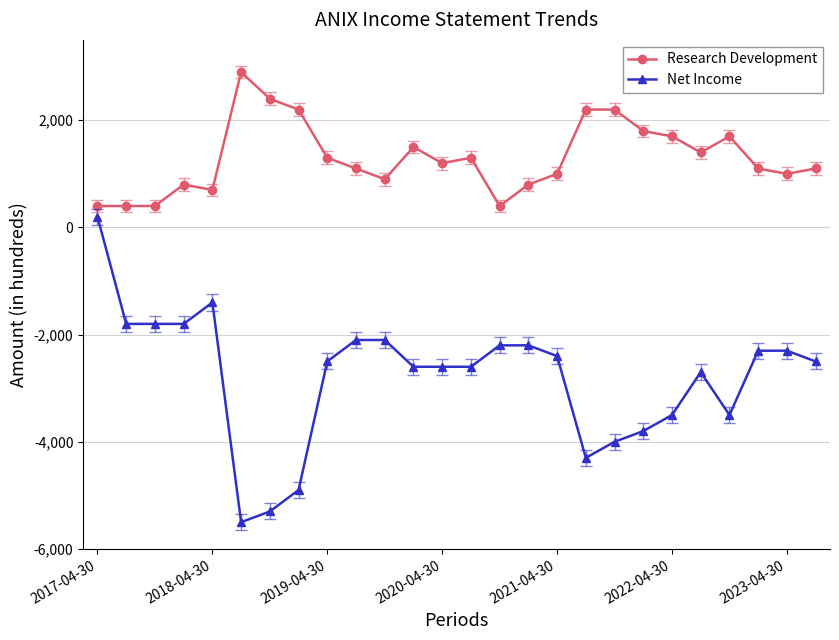

Which series has the largest total across all categories?

Research Development